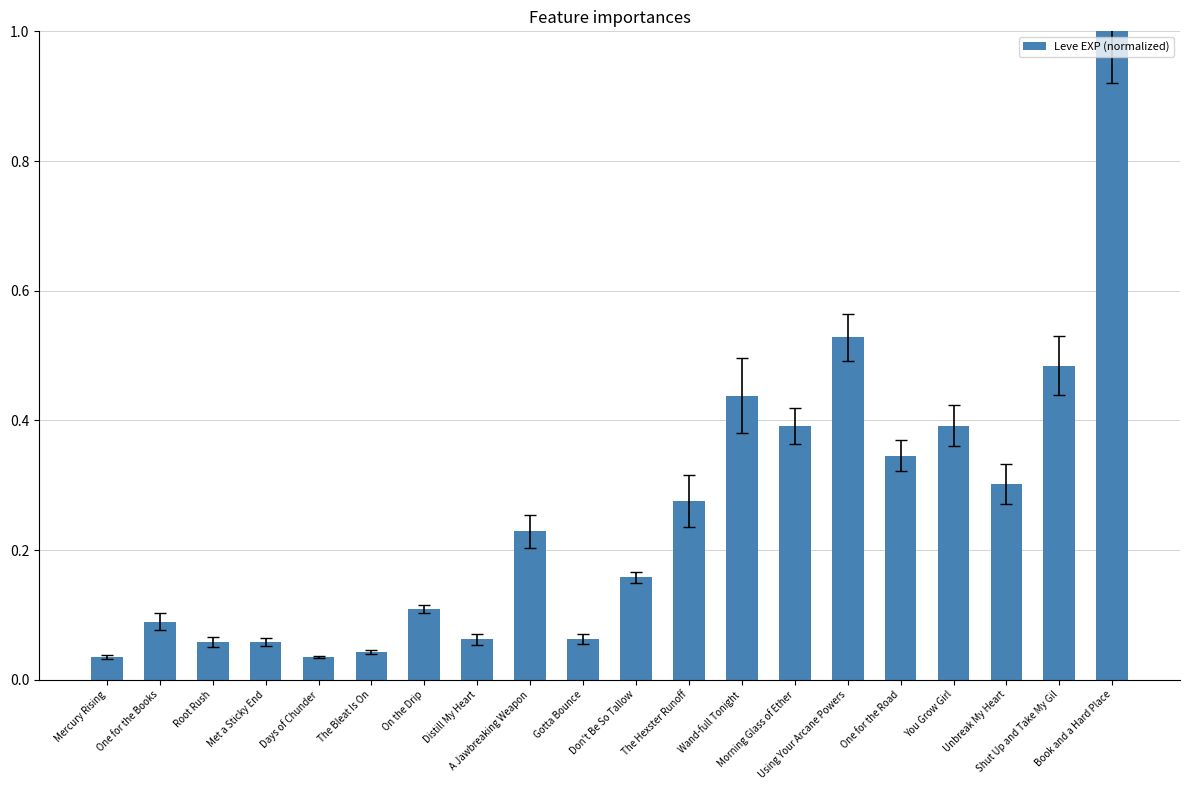

What is the label of the 16th bar from the left?

One for the Road